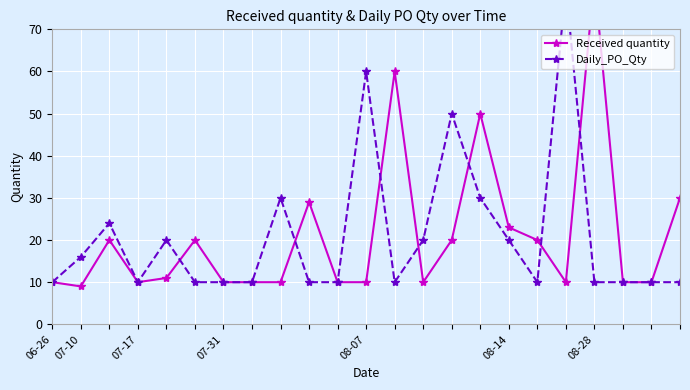

Reading left to right, extract all data points from this chart.

Received quantity: 10	9	20	10	11	20	10	10	10	29	10	10	60	10	20	50	23	20	10	82	10	10	30
Daily_PO_Qty: 10	16	24	10	20	10	10	10	30	10	10	60	10	20	50	30	20	10	80	10	10	10	10